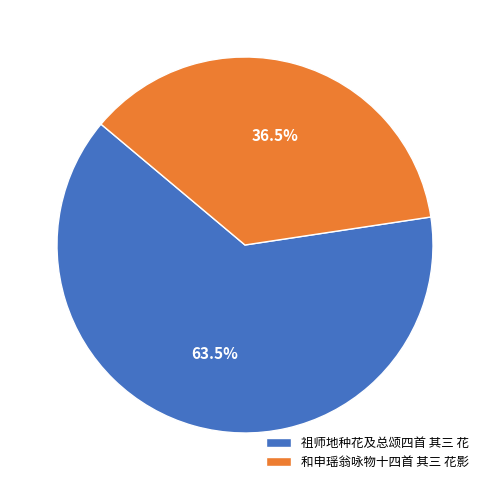

Approximately how many times larger is the value at 祖师地种花及总颂四首 其三 花 compared to 和申瑶翁咏物十四首 其三 花影?

1.7